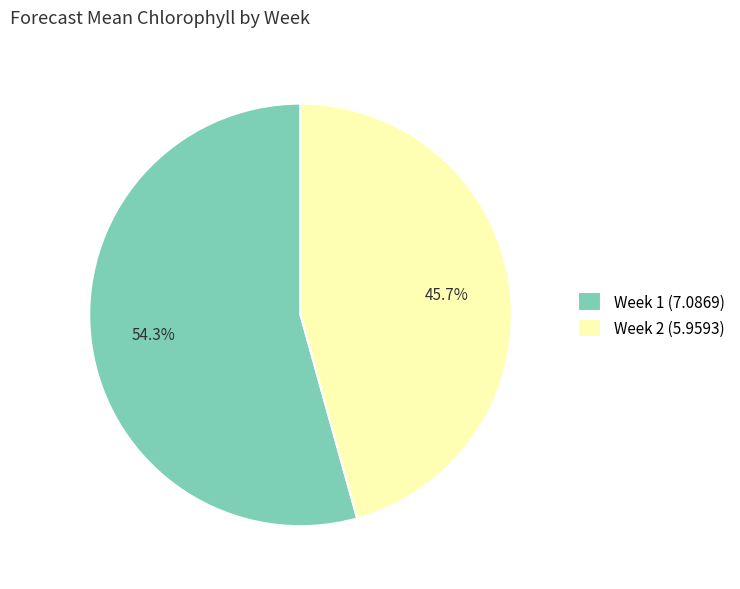

What is the smallest slice in the pie chart?

Week 2 (5.9593)